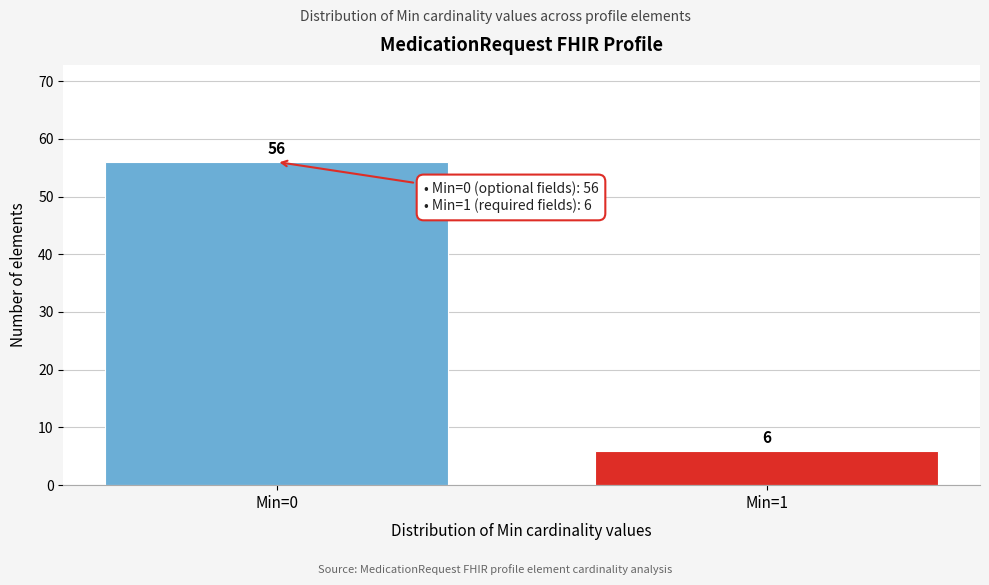

Reading left to right, what are all the values shown in this chart?

Min=0=56	Min=1=6